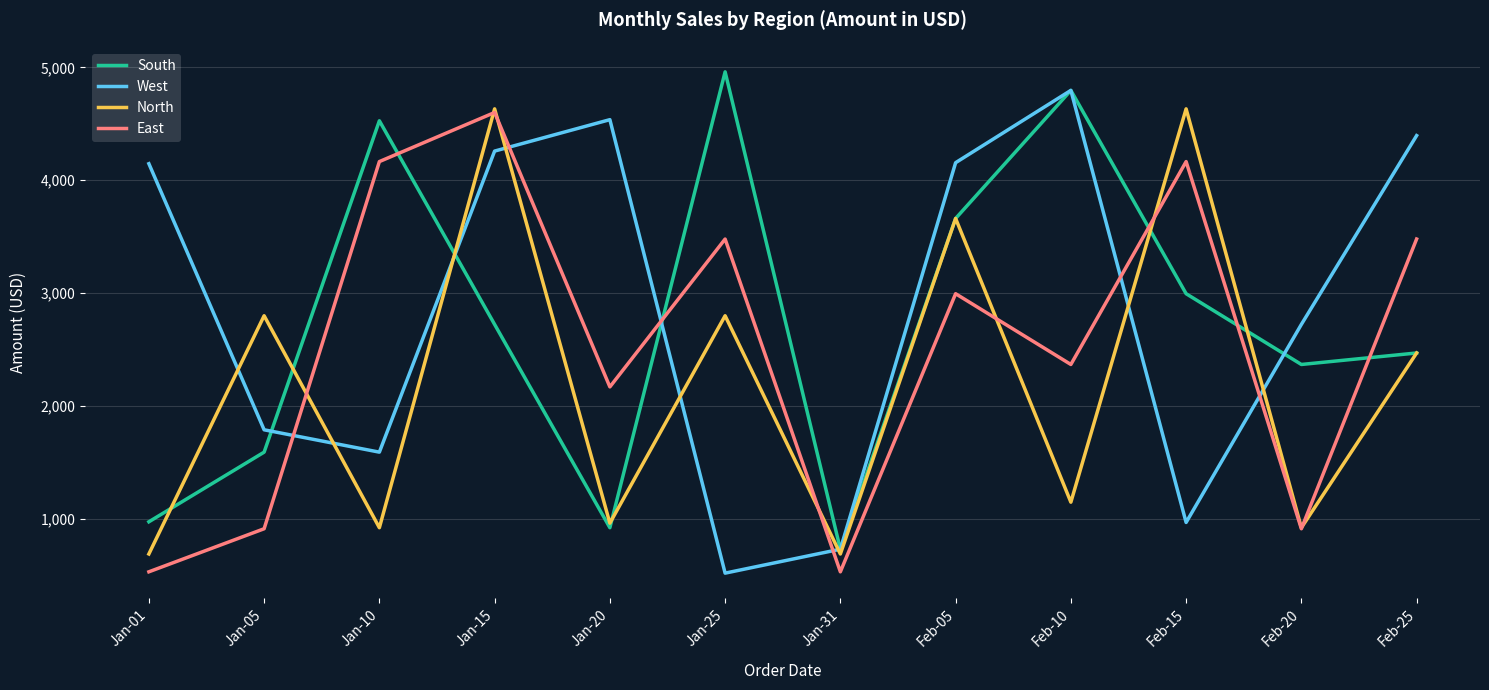

What is the greatest value displayed?

4959.9